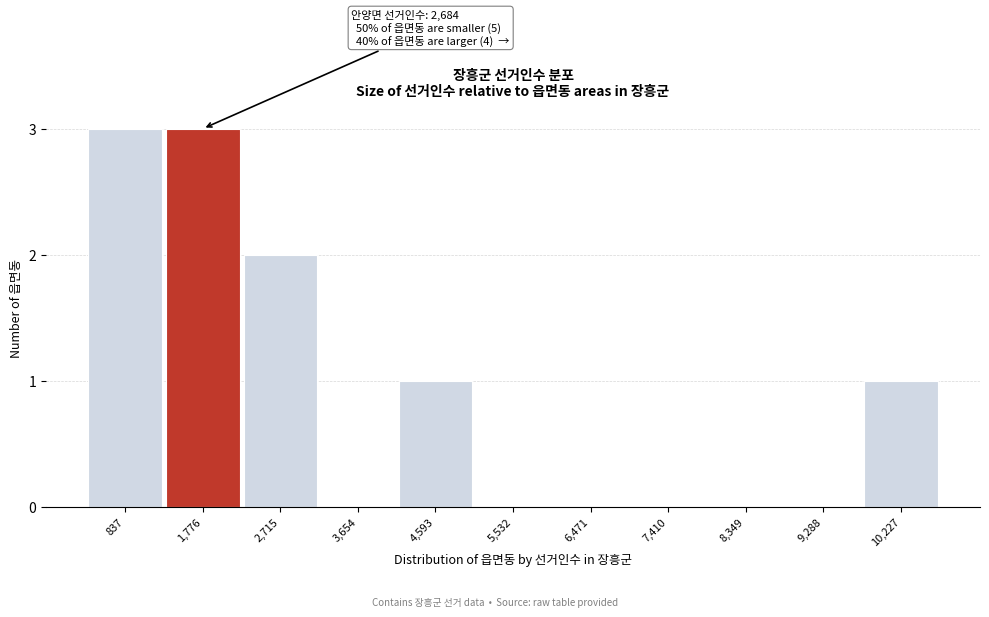

Reading left to right, transcribe all the data shown in this chart.

837=3	1,776=3	2,715=2	3,654=0	4,593=1	5,532=0	6,471=0	7,410=0	8,349=0	9,288=0	10,227=1